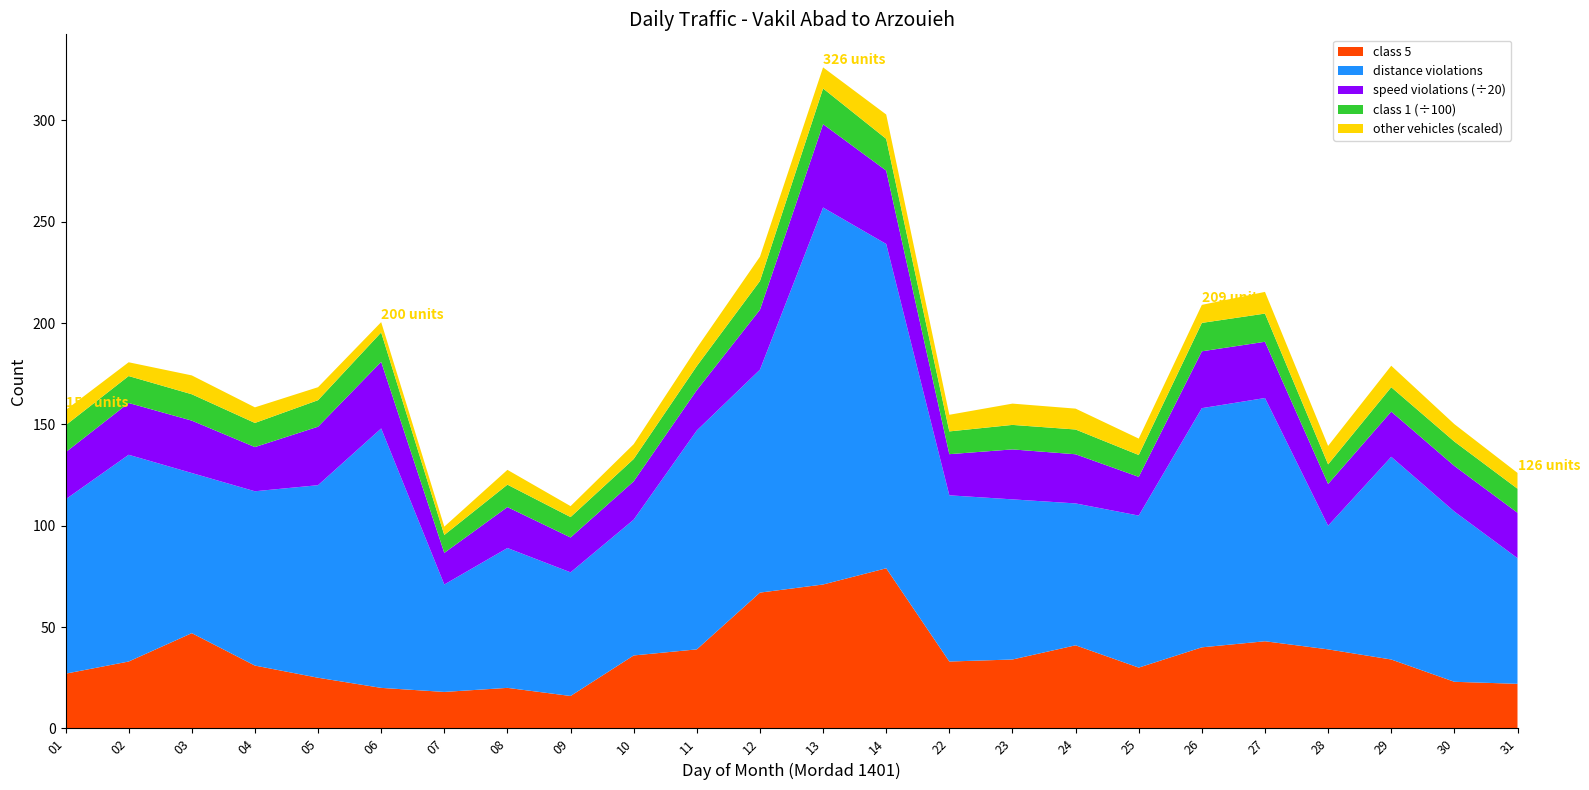

Reading right to left, extract all data points from this chart.

total vehicles: 1264	1288	1309	1058	1498	1490	1160	1325	1314	1205	1687	1866	1537	1277	1175	1061	1179	925	1501	1373	1267	1394	1397	1407
class 1: 1186	1202	1203	967	1391	1401	1079	1222	1209	1123	1567	1762	1417	1188	1102	1007	1106	884	1450	1309	1190	1301	1329	1332
speed violations: 448	450	446	412	555	561	382	485	493	406	724	822	591	398	378	344	404	312	657	577	436	517	511	464
estimated: 1264	1288	1309	1065	1498	1490	1245	1325	1314	1306	1687	1866	1537	1277	1175	1061	1179	925	1501	1373	1267	1394	1397	1407
distance violations: 62	84	100	61	120	118	75	70	79	82	160	186	110	108	67	61	69	53	128	95	86	79	102	86
class 5: 22	23	34	39	43	40	30	41	34	33	79	71	67	39	36	16	20	18	20	25	31	47	33	27